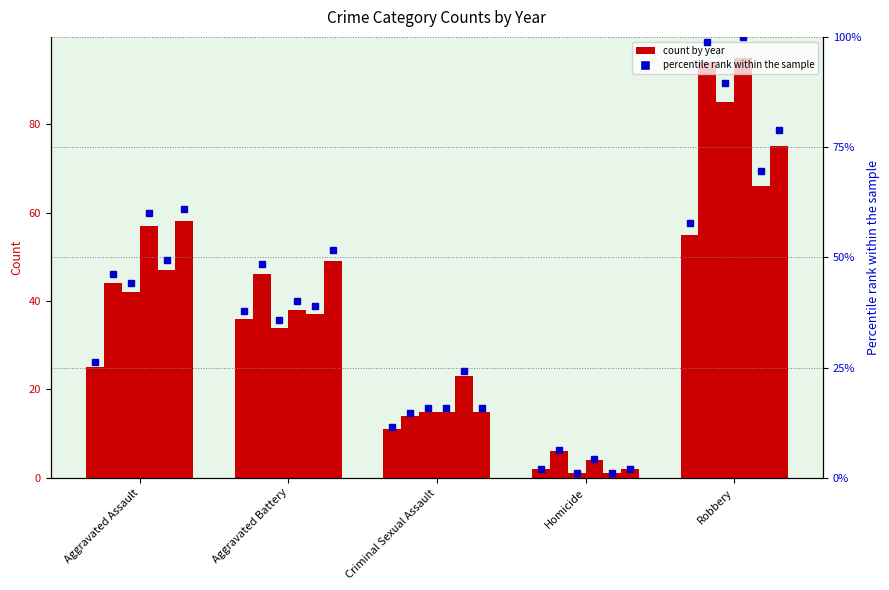

Rank the categories by value from lowest to highest.

Homicide, Criminal Sexual Assault, Aggravated Assault, Aggravated Battery, Robbery